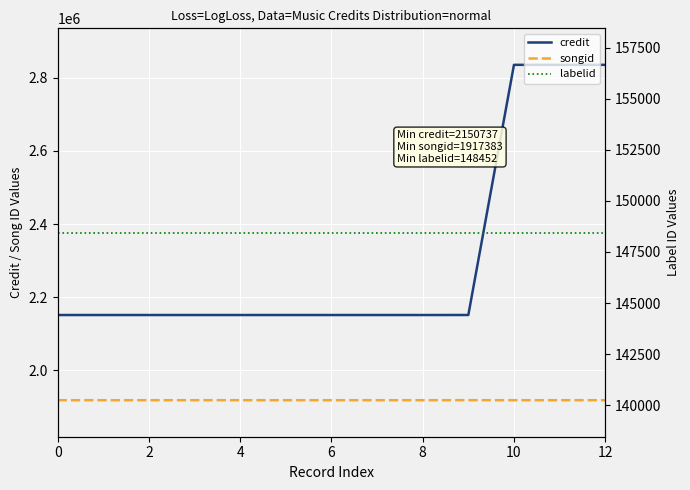

What is the spread (max minus min) of values at 9?

2002347